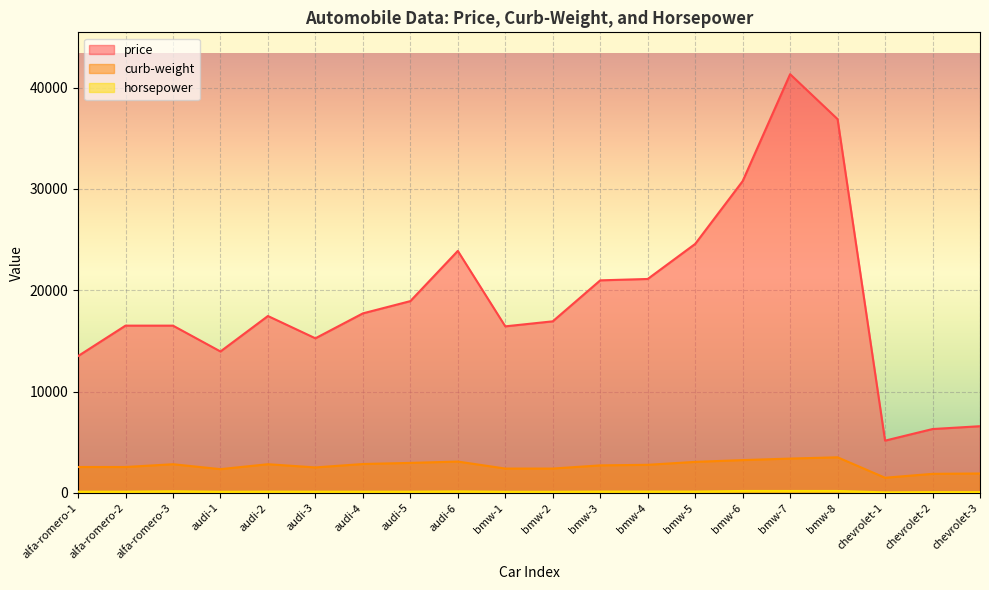

What is the total value across all series at bmw-5?

27741